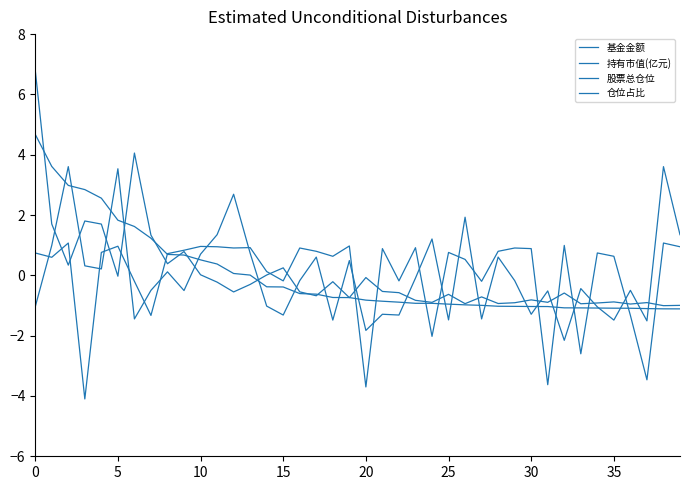

What is the difference between the maximum and second lowest values in the 股票总仓位 series?

4.8